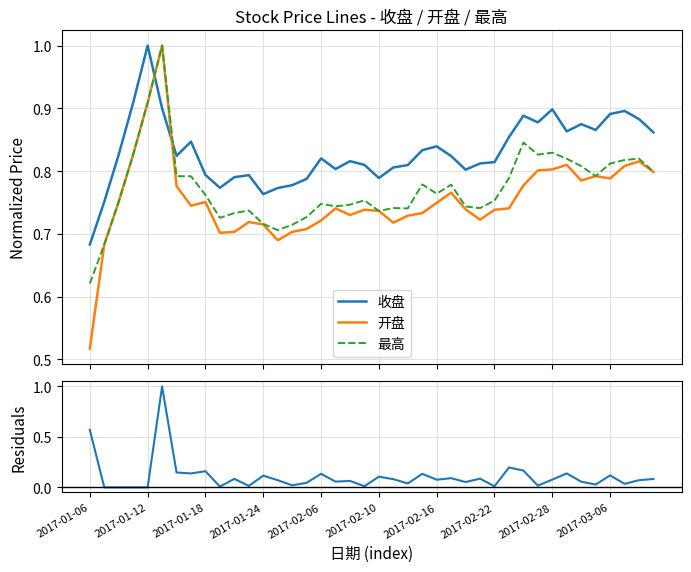

What is the value of the 开盘 point at the 27th from the left?

0.7